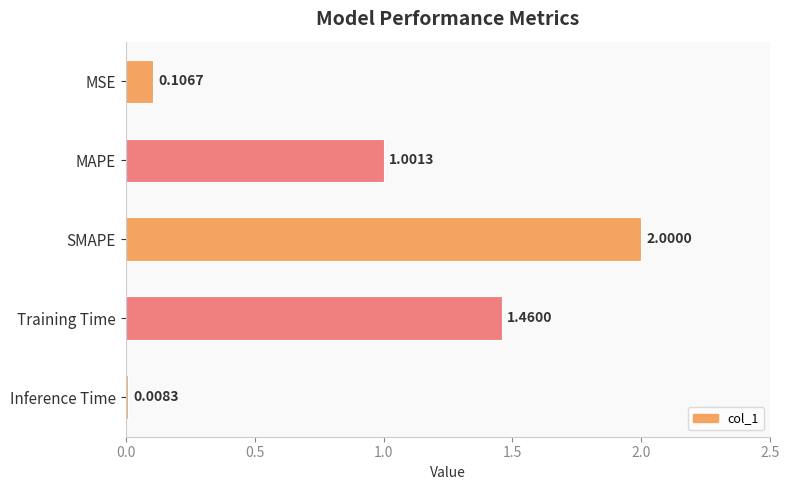

What is the average value?

0.9